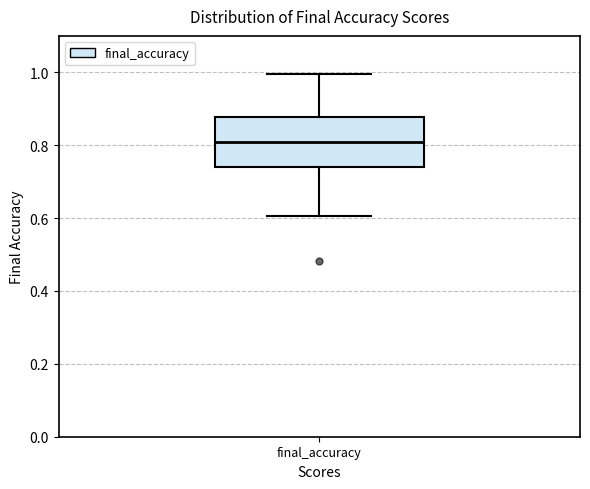

Where does the lower whisker of the box for final_accuracy end on the y-axis? The values are not printed on the chart, so give them approximately, as read against the axis.

0.60